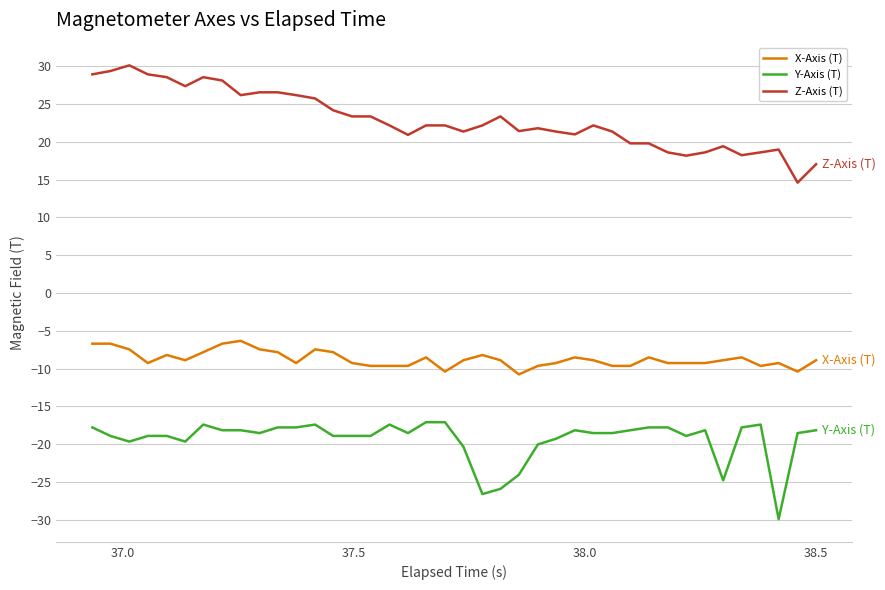

True or false: Y-Axis (T) has more than 2 interior local peaks.

True